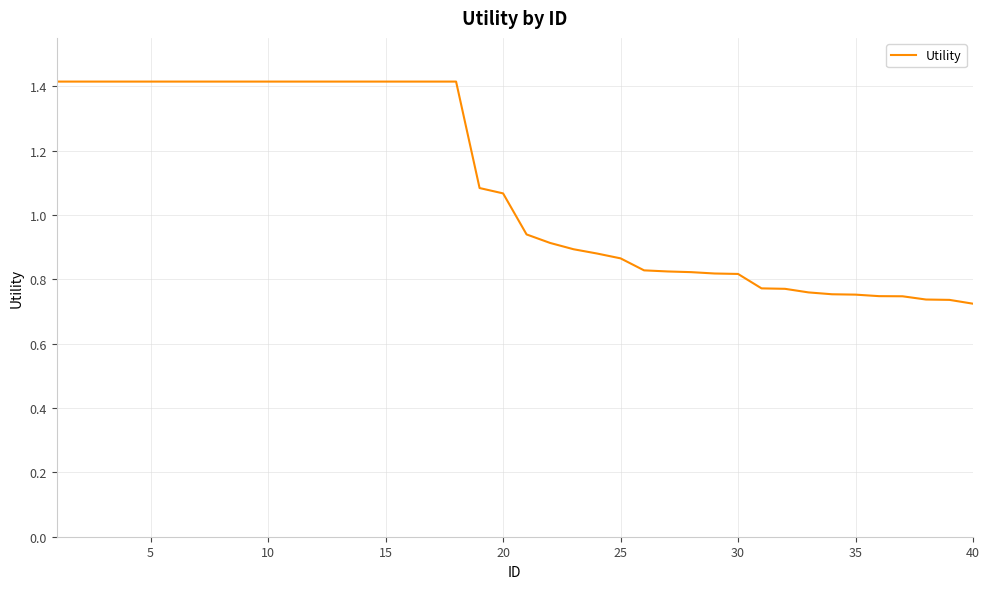

What is the greatest value displayed?

1.4